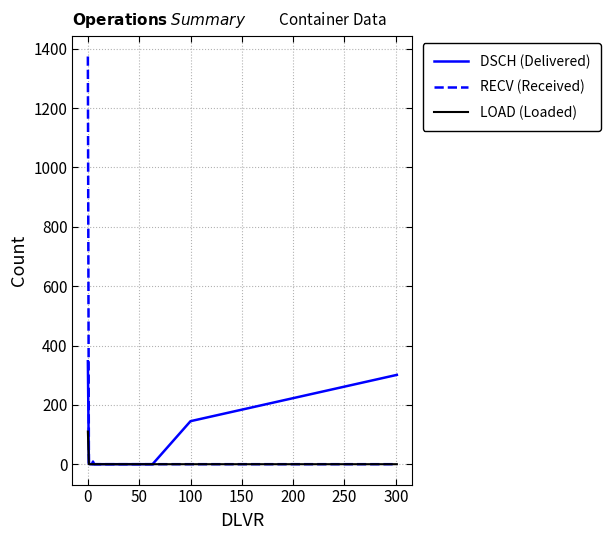

What is the difference between the maximum and minimum values in the LOAD (Loaded) series?

110